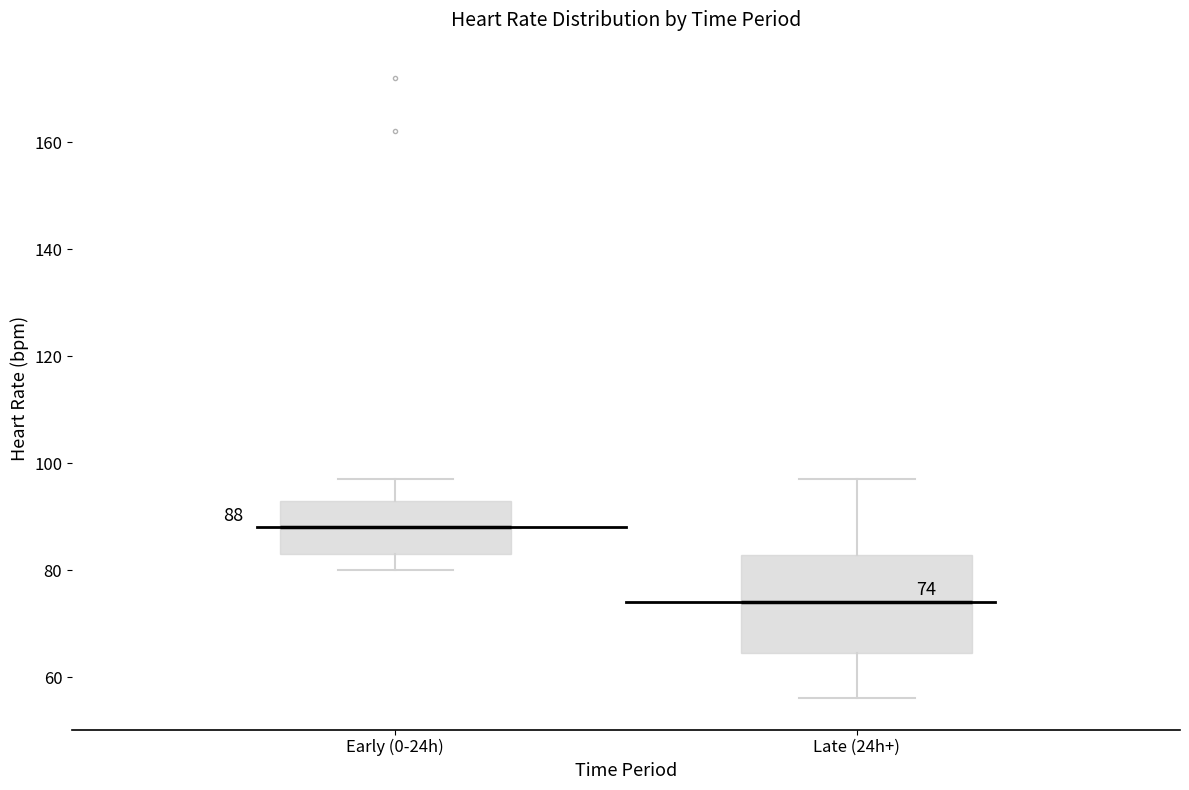

Comparing the boxes themselves (not the whiskers), which one is the tallest?

Late (24h+)